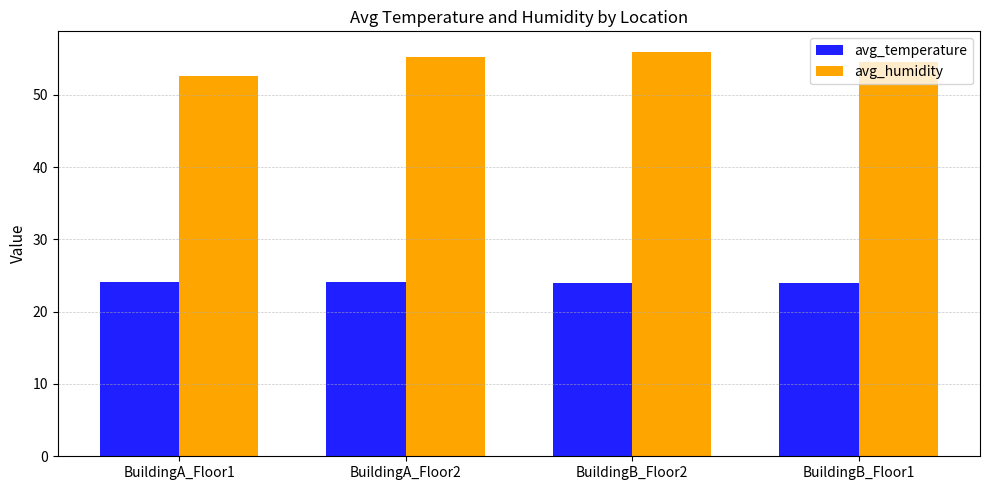

How many bars are there in each group?

2